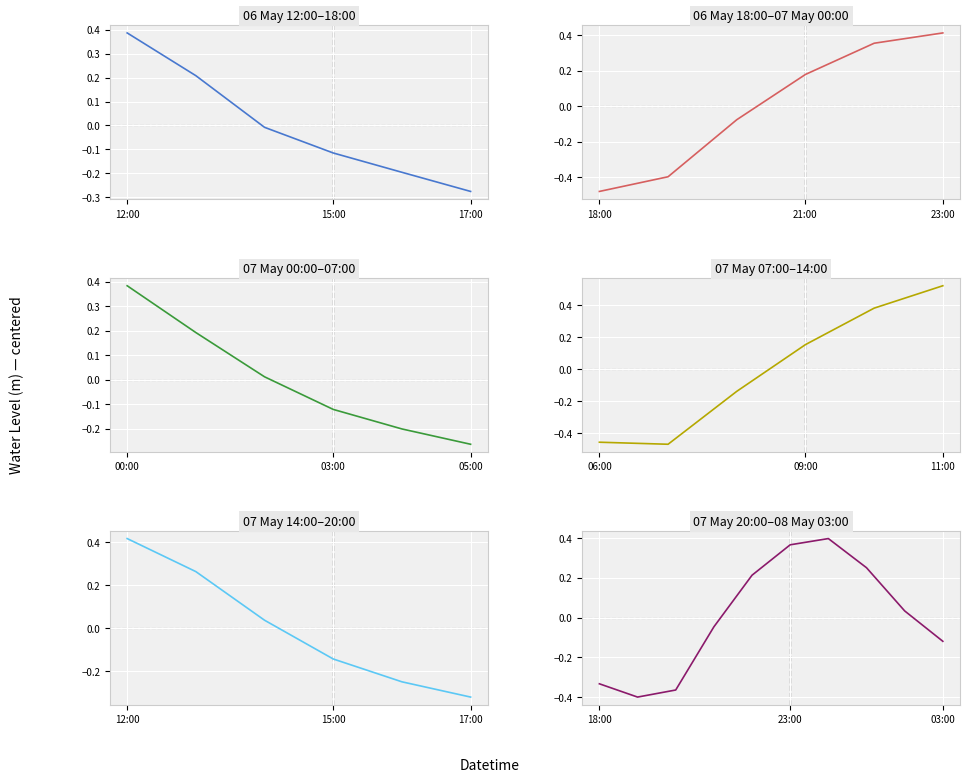

At which category does the chart reach its minimum across all series?

2024-05-06 18:00